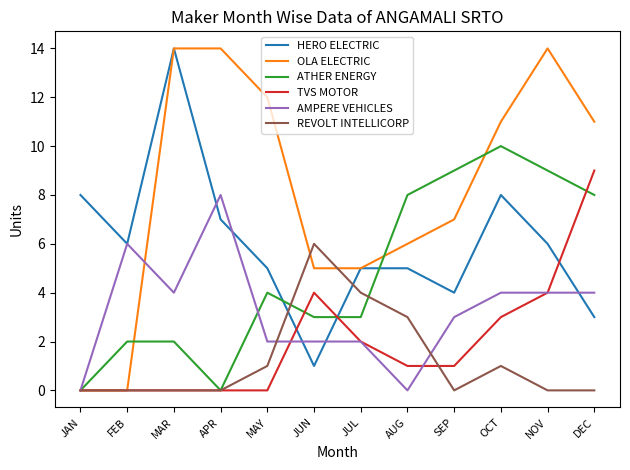

How many values in the AMPERE VEHICLES series are below 4?

6